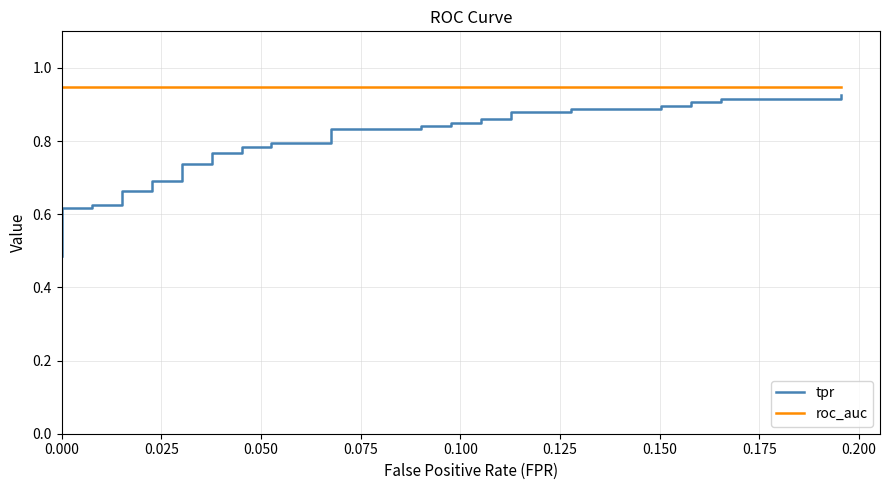

Which series has the widest spread of values?

tpr